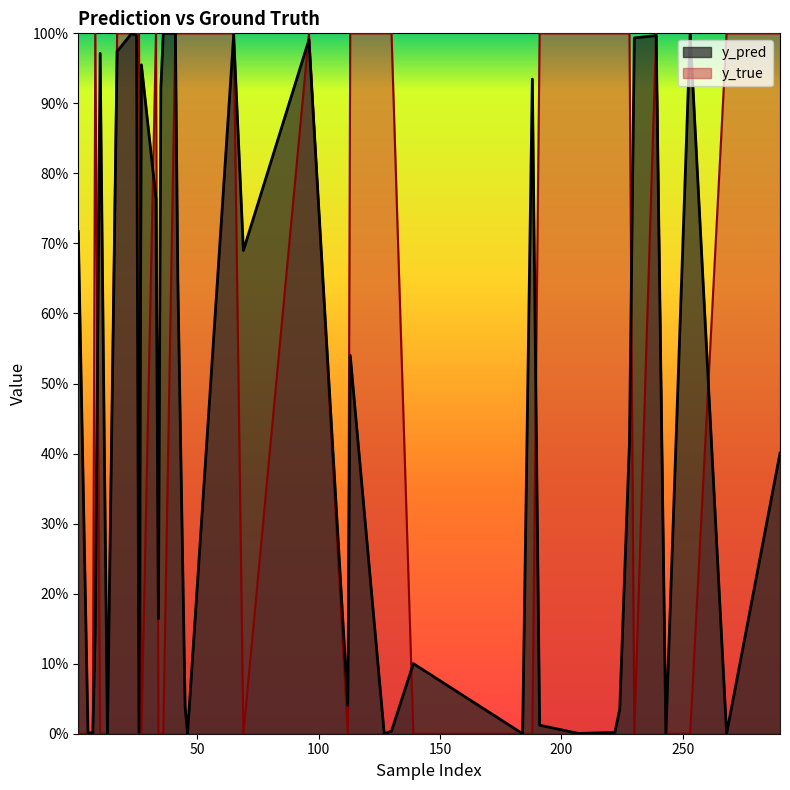

Rank the series by their maximum value, from lowest to highest.

y_pred, y_true